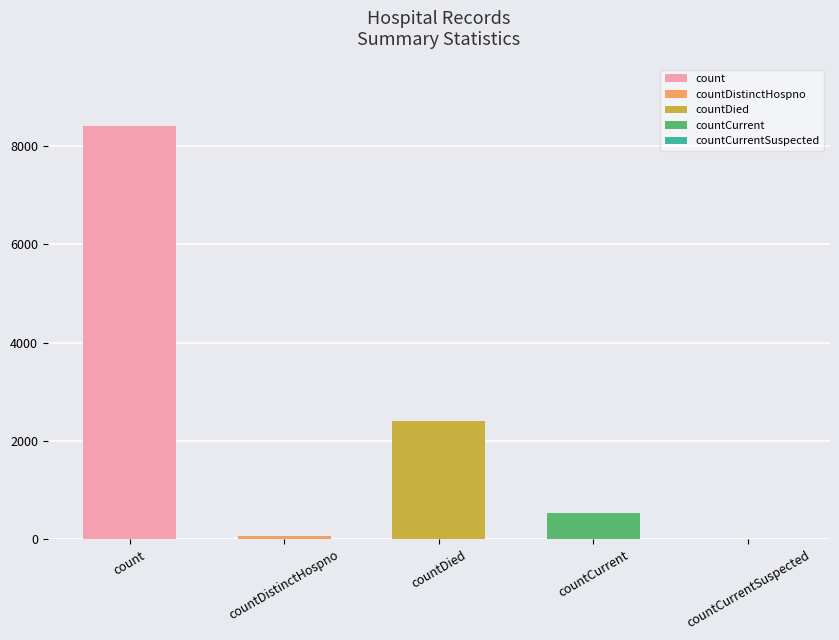

At which category does the chart reach its minimum across all series?

countCurrentSuspected